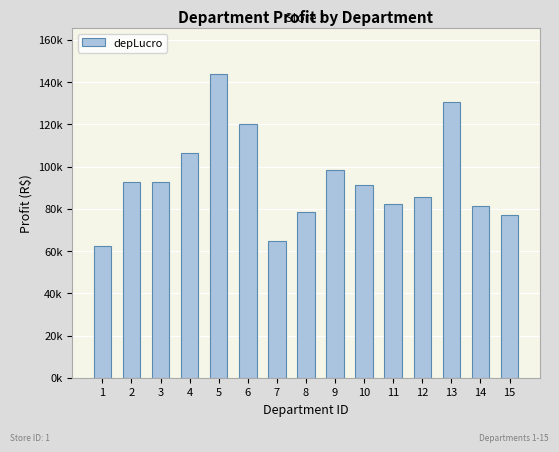

What is the approximate value at 5?

144035.0